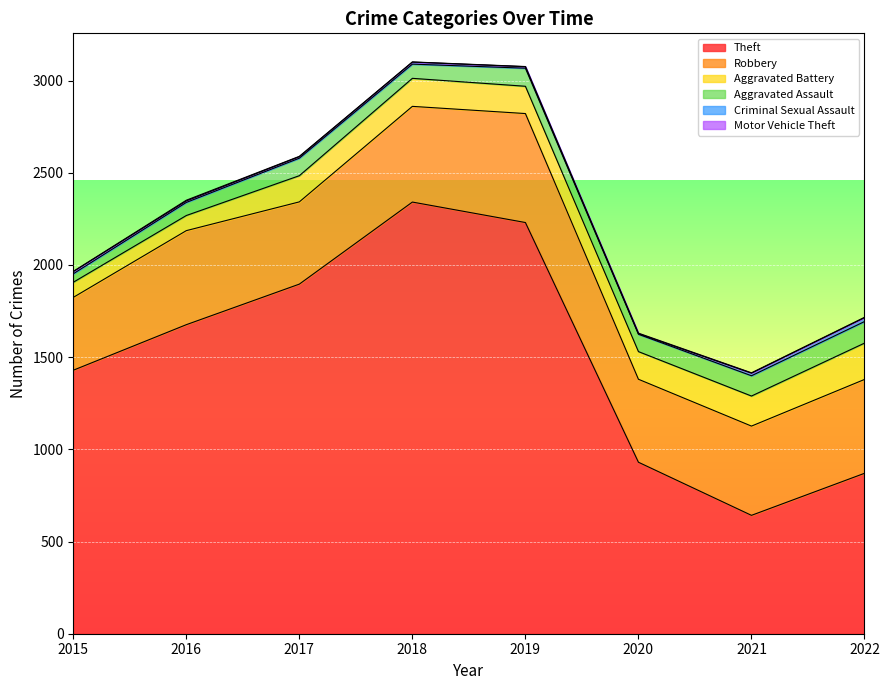

At which category does Theft reach its first local peak?

2018